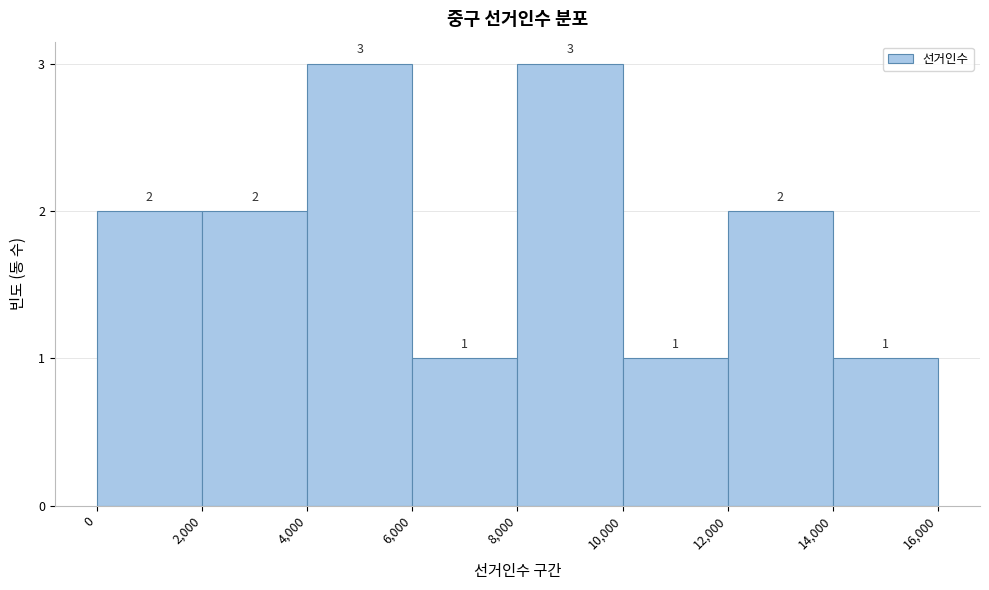

Reading left to right, transcribe this chart: for each bar, give the range it covers on the x-axis and its height.

0 to 2,000: 2
2,000 to 4,000: 2
4,000 to 6,000: 3
6,000 to 8,000: 1
8,000 to 10,000: 3
10,000 to 12,000: 1
12,000 to 14,000: 2
14,000 to 16,000: 1